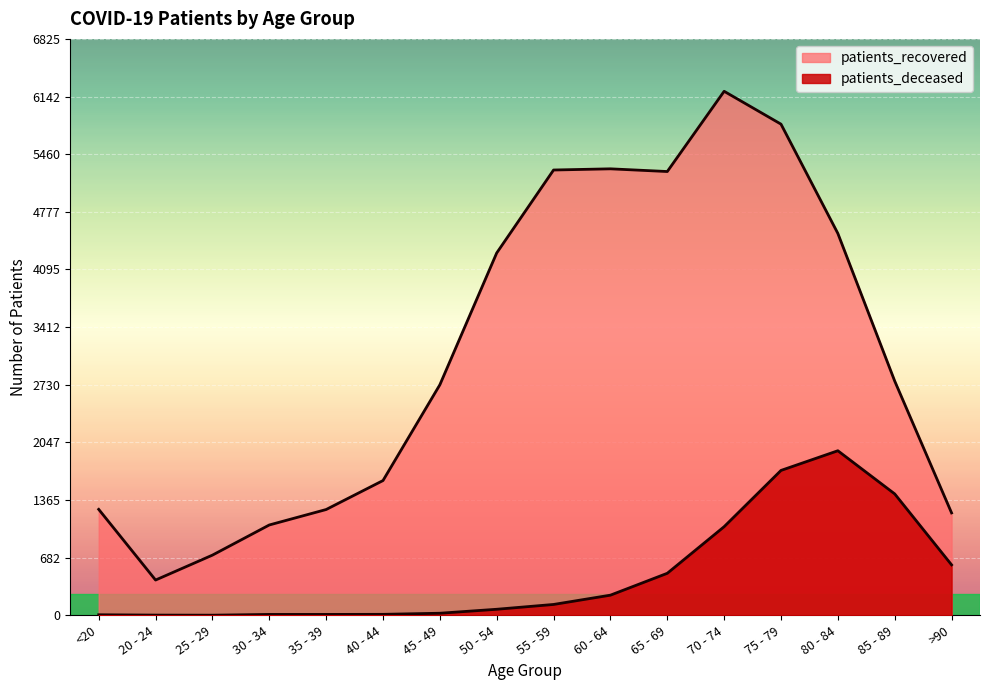

How many interior local valleys does the patients_recovered series have?

2